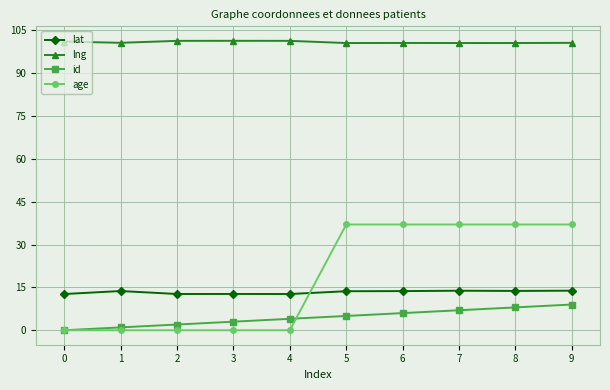

Is the value of age at 6 greater than the value of lat at 3?

Yes